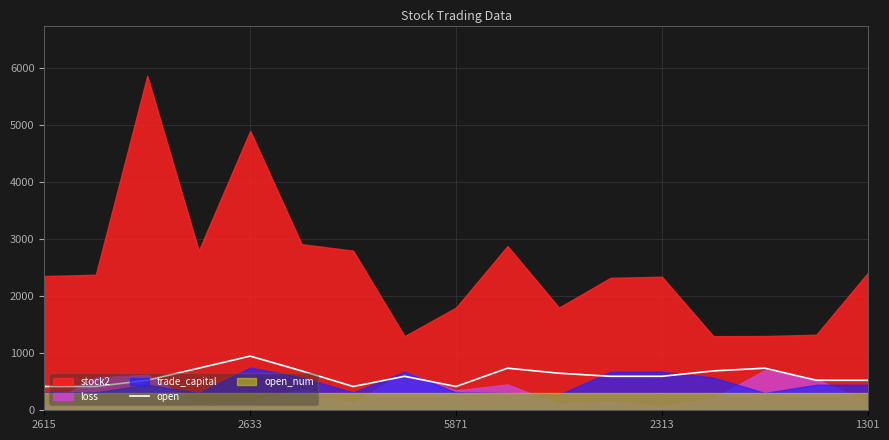

Does the chart display data point markers on the line(s)?

No